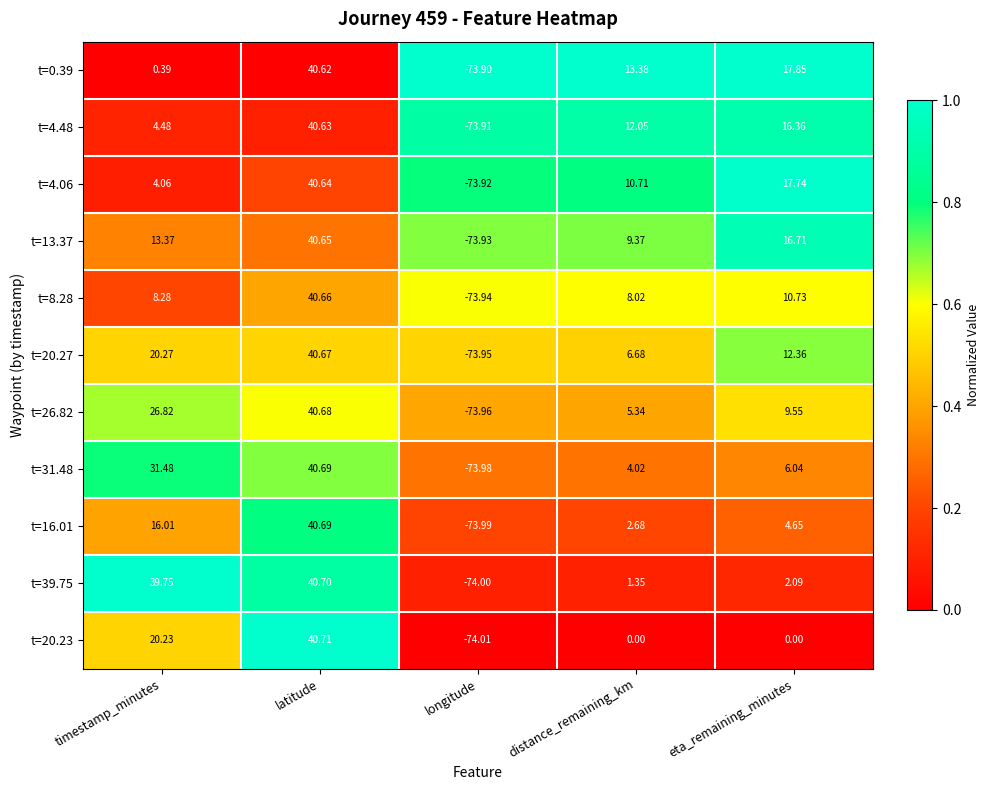

Which series has the widest spread of values?

t=20.23